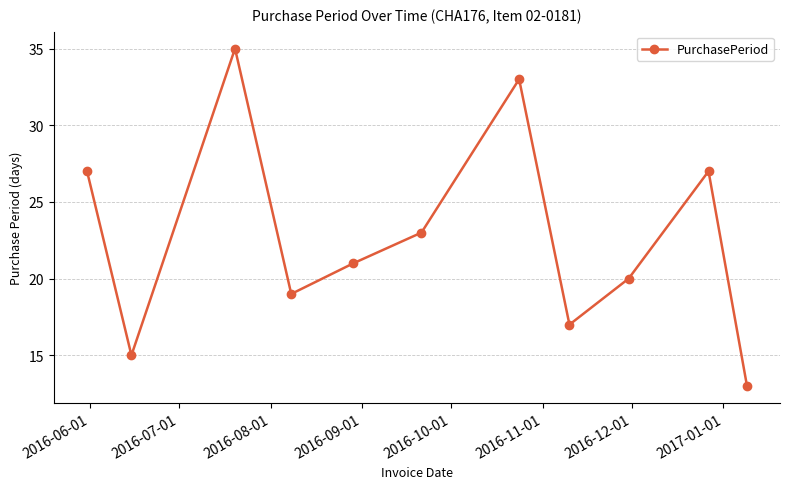

Reading left to right, transcribe all the data shown in this chart.

27	15	35	19	21	23	33	17	20	27	13